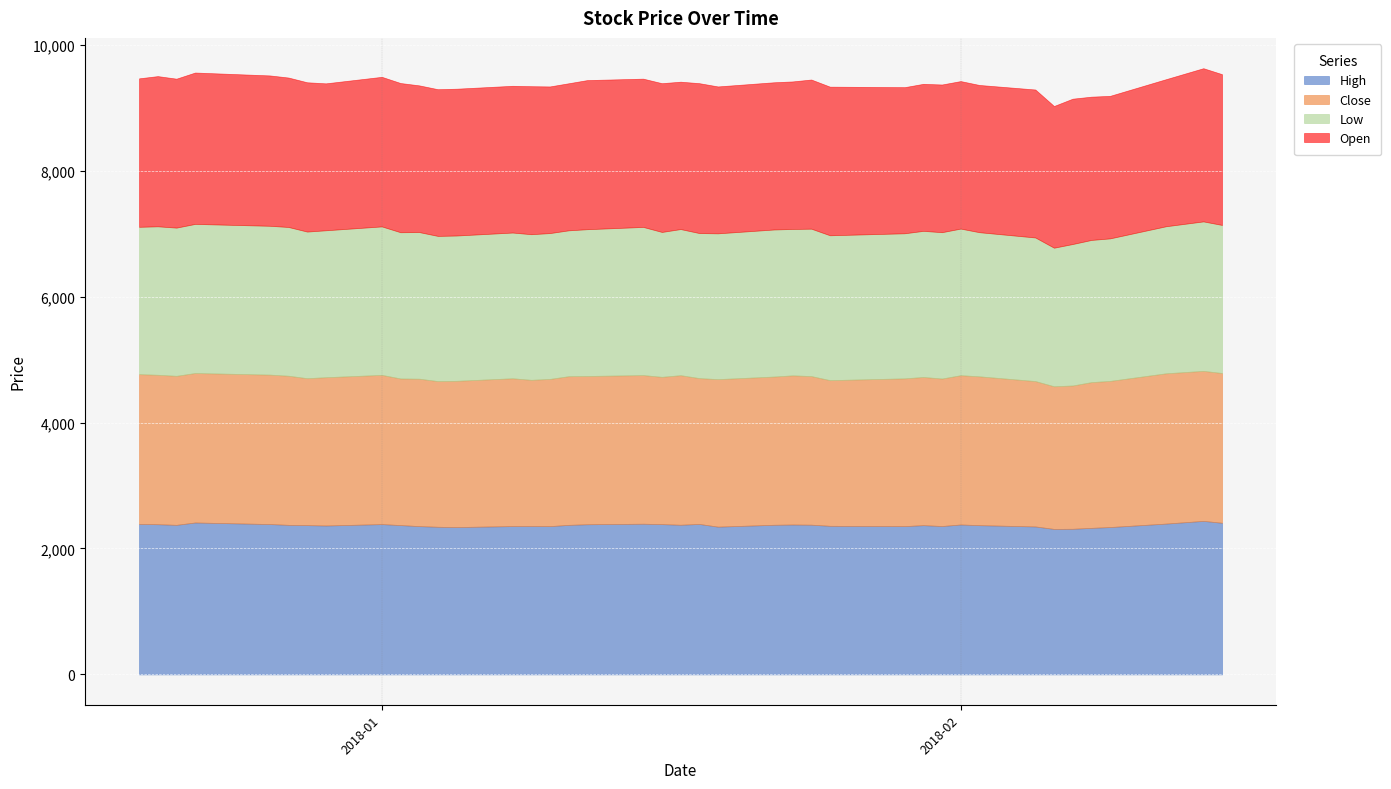

Where do Open and Close first cross each other?

0 and 1